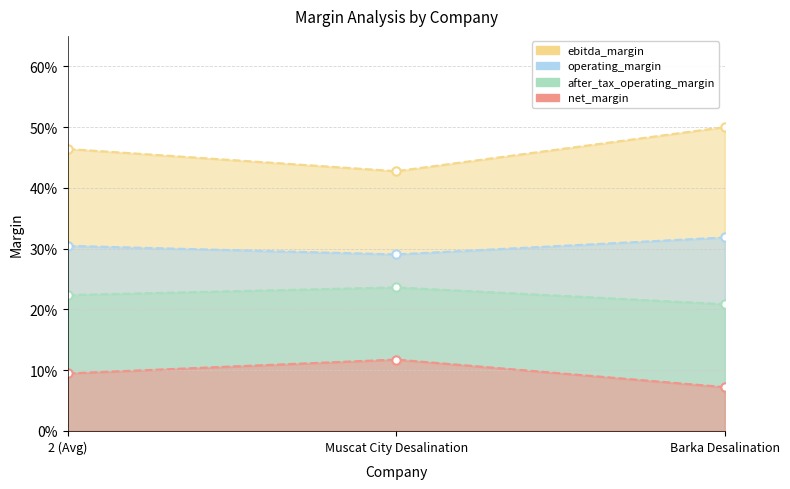

What is the value of the ebitda_margin point at the 2nd from the left?

0.4